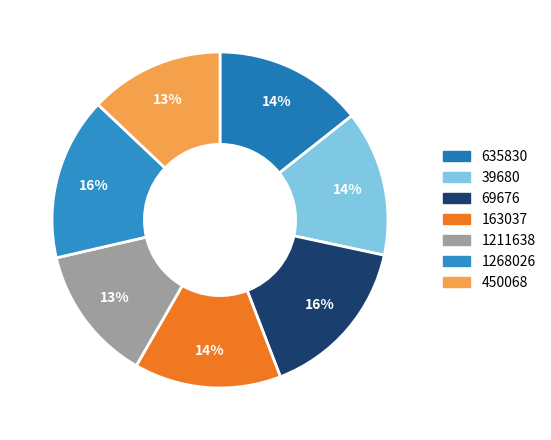

Between 69676 and 450068, which is larger?

69676